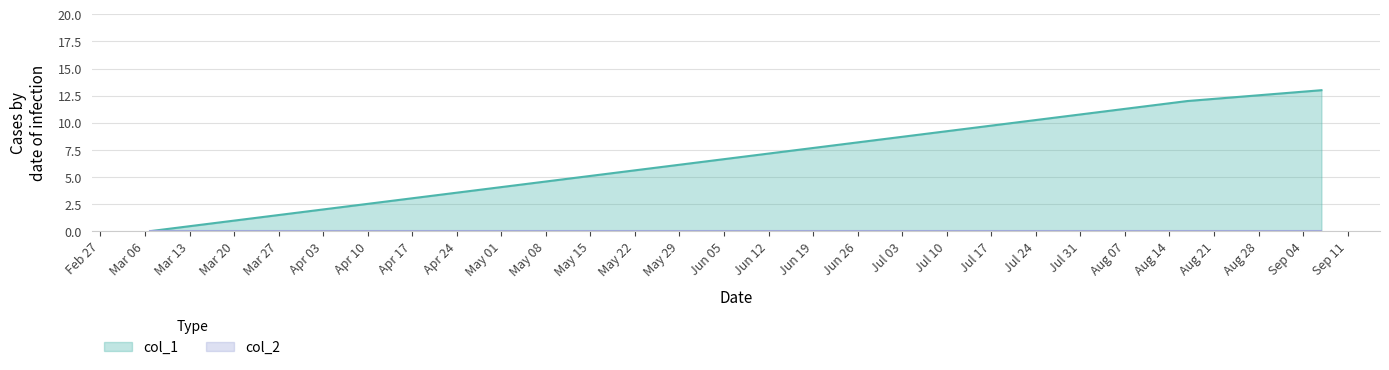

Reading left to right, extract all data points from this chart.

1488831305=0	1502910914=12	1504732526=13